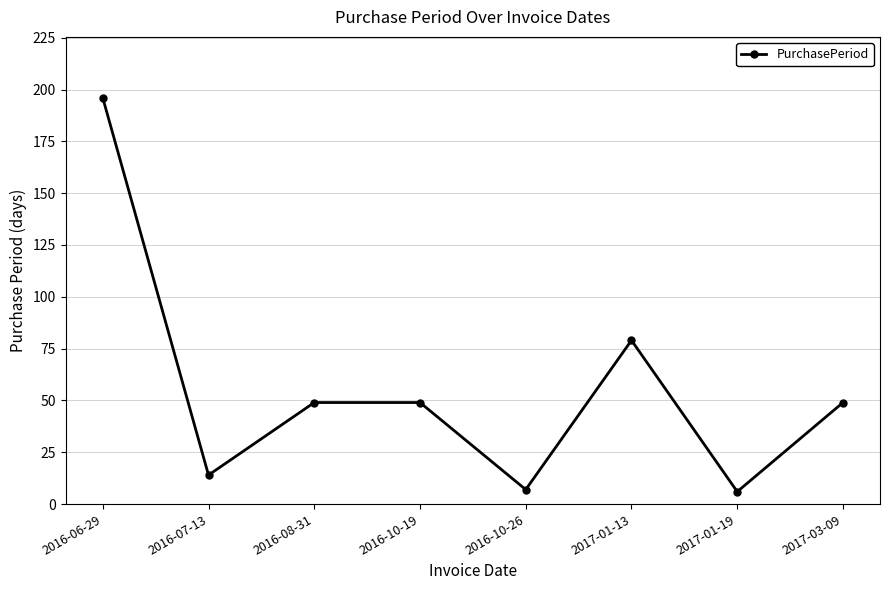

How many points are lower than both their immediate neighbors (excluding endpoints)?

3